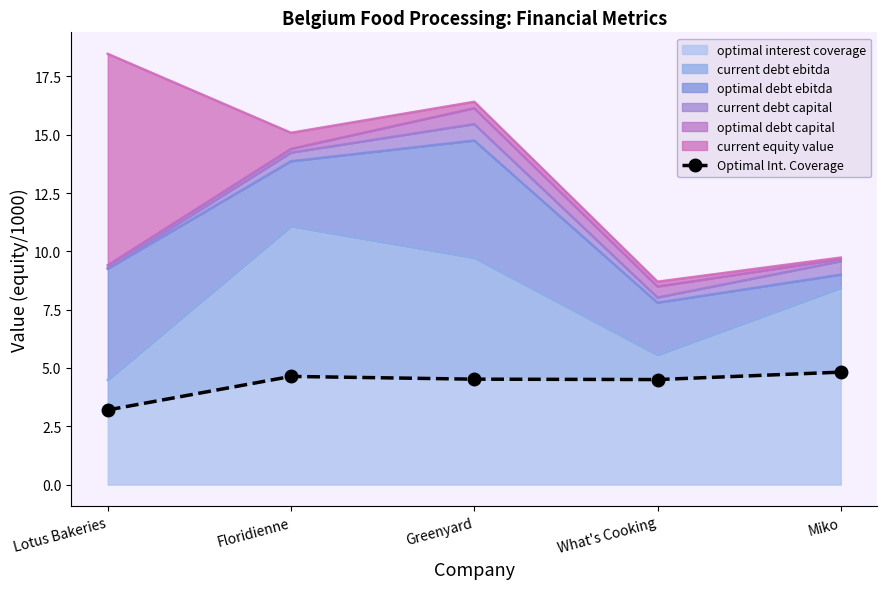

How many interior local peaks (higher than both neighbors) does the data have?

1